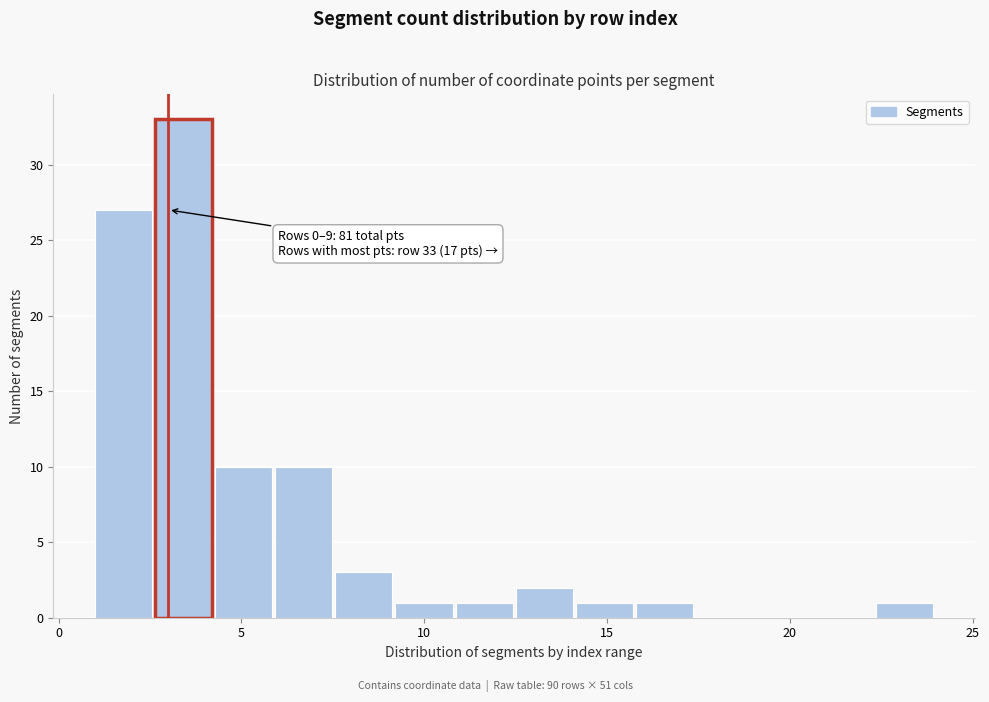

Read against the x-axis, roughly where is the centre of the tallest bar?

3.5